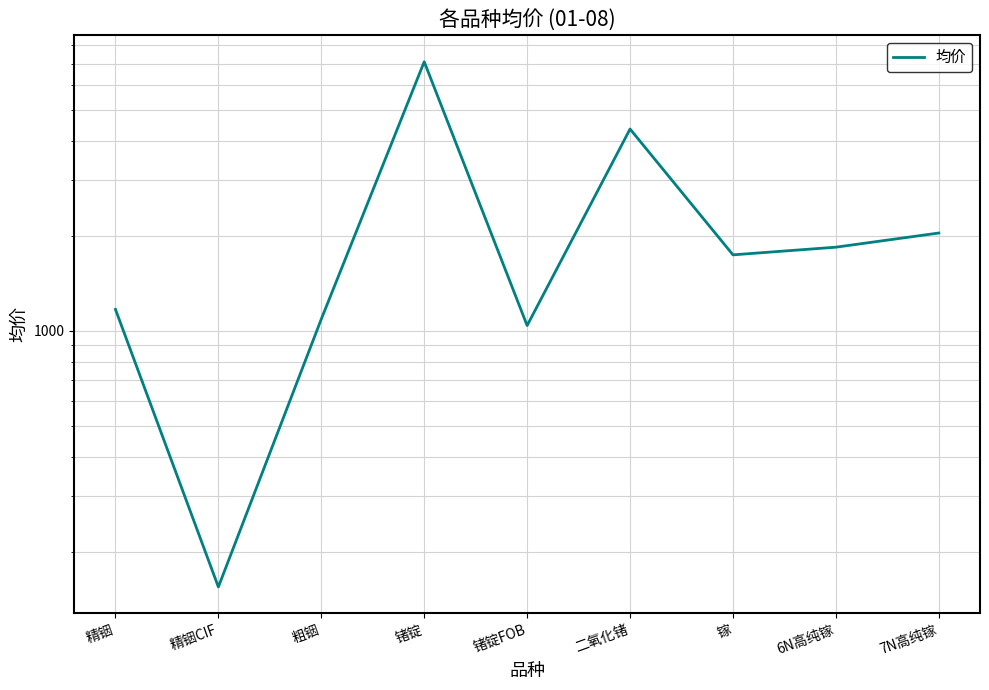

What is the minimum value shown in the chart?

155